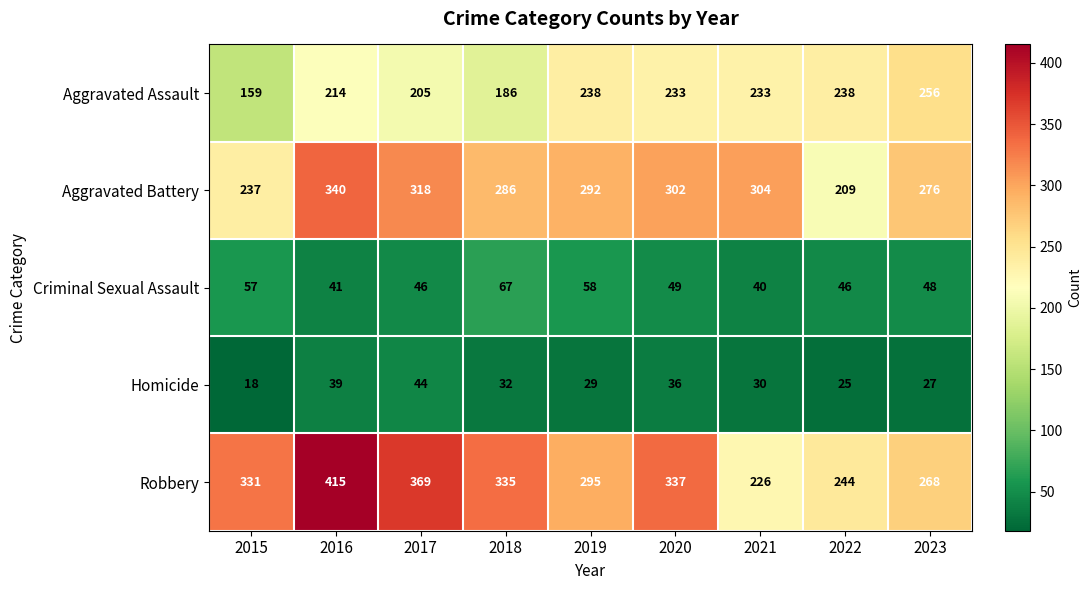

At which label does Homicide first exceed 30?

2016